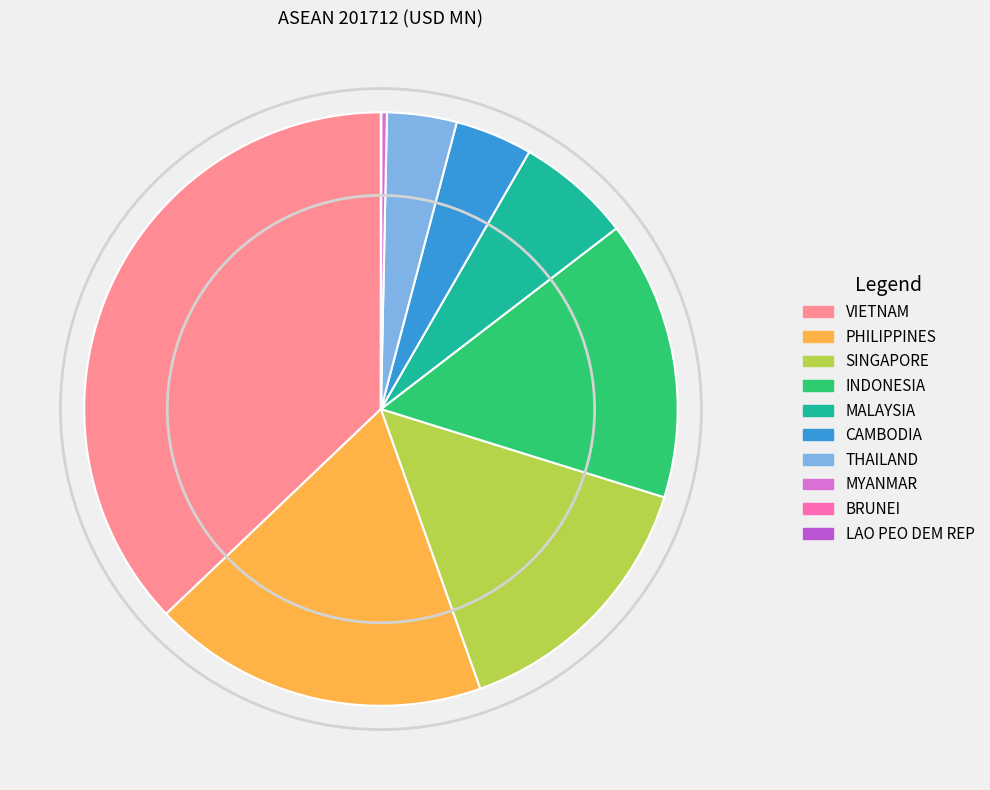

Does VIETNAM account for over 50% of the chart?

No